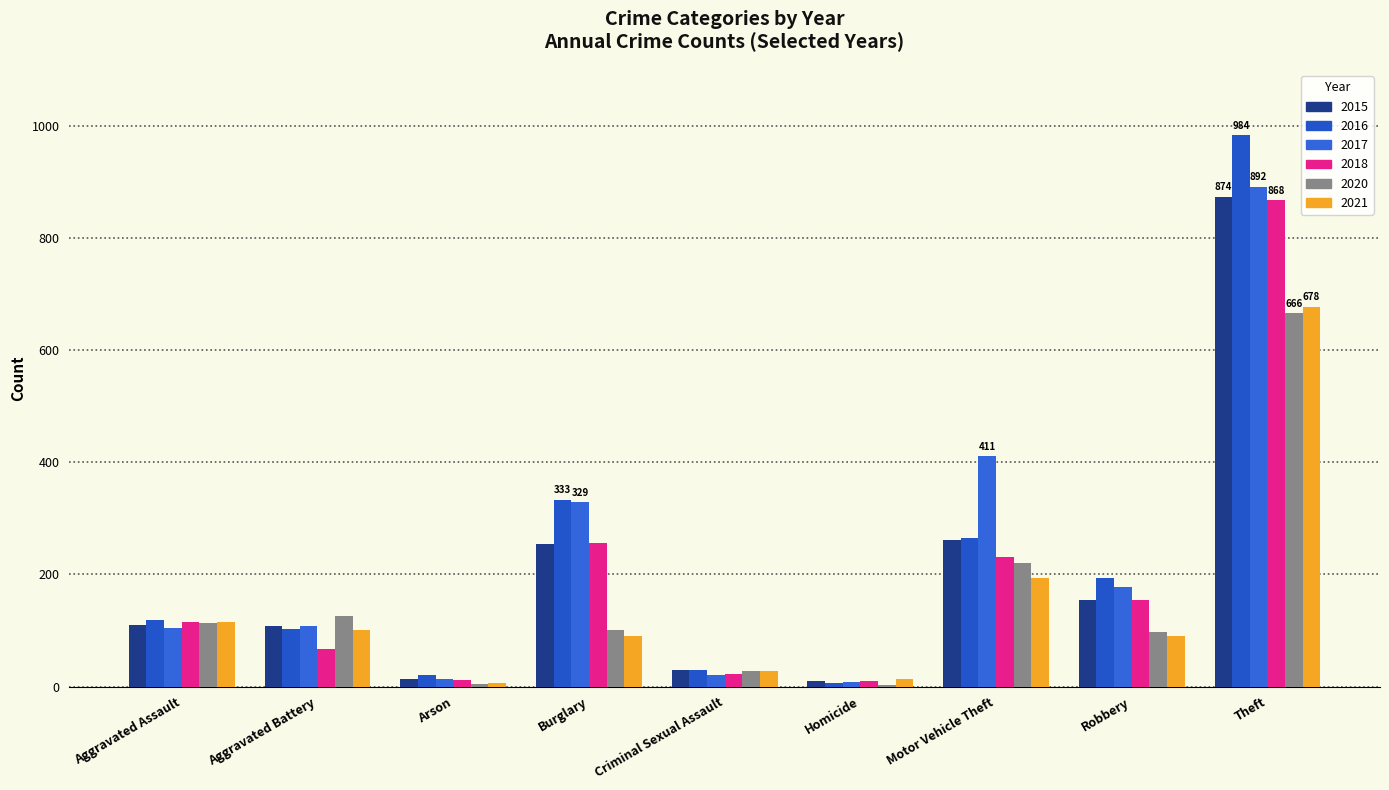

The value of 2021 at Theft is 678. True or false?

True